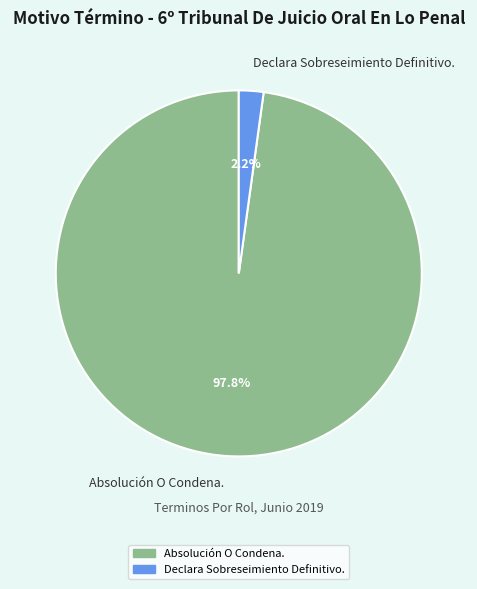

How many slices are in this pie chart?

2